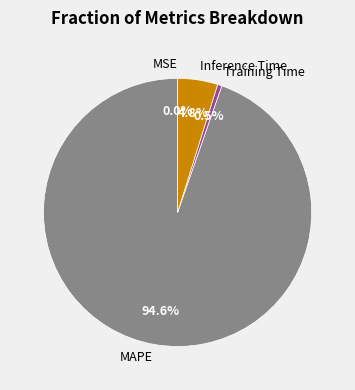

To the nearest percent, what is the combined percentage of Inference Time and Training Time?

5%